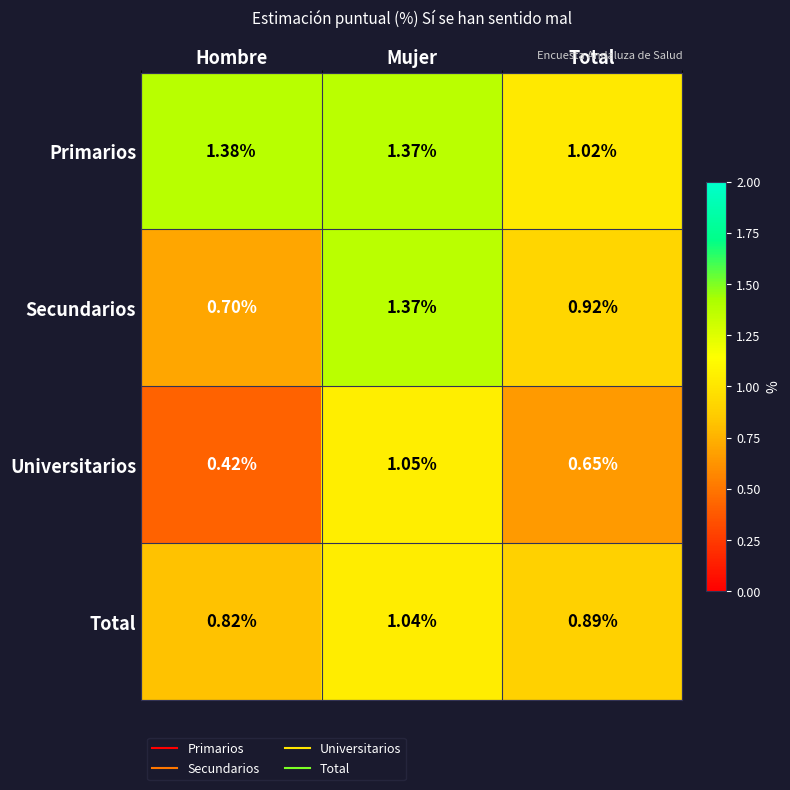

Which series has the widest spread of values?

Secundarios